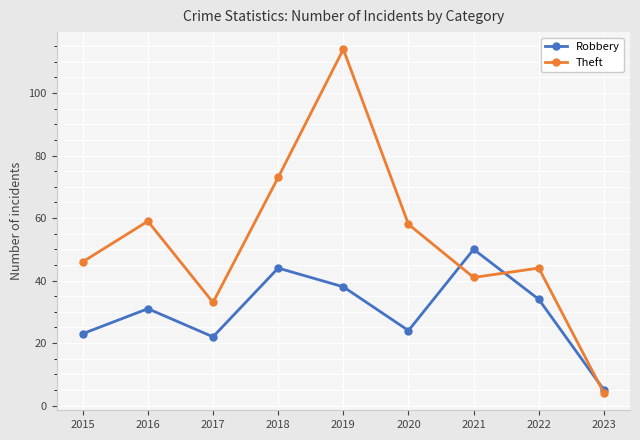

What value does the Robbery series have at 2020?

24